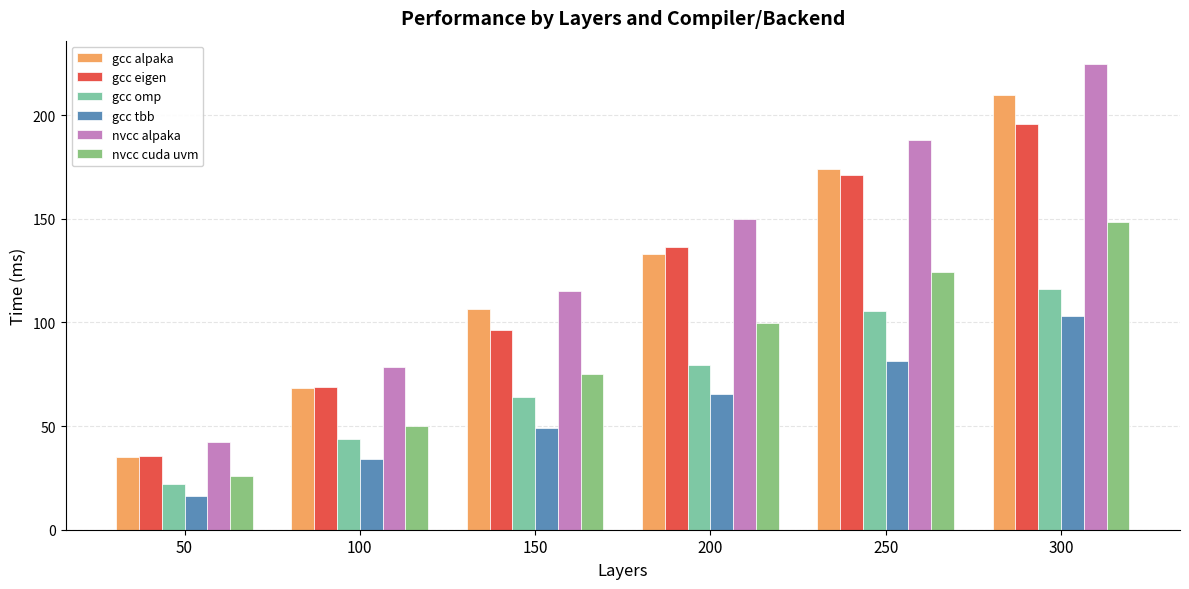

Does the chart contain any negative values?

No